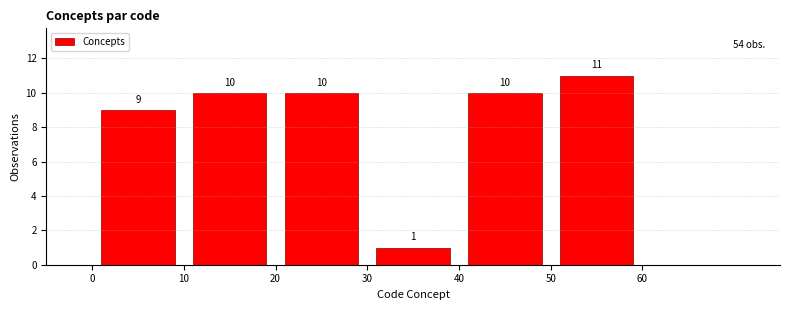

Reading left to right, list every bar in this chart as the range it spans on the x-axis followed by its height.

0 to 10: 9
10 to 20: 10
20 to 30: 10
30 to 40: 1
40 to 50: 10
50 to 60: 11